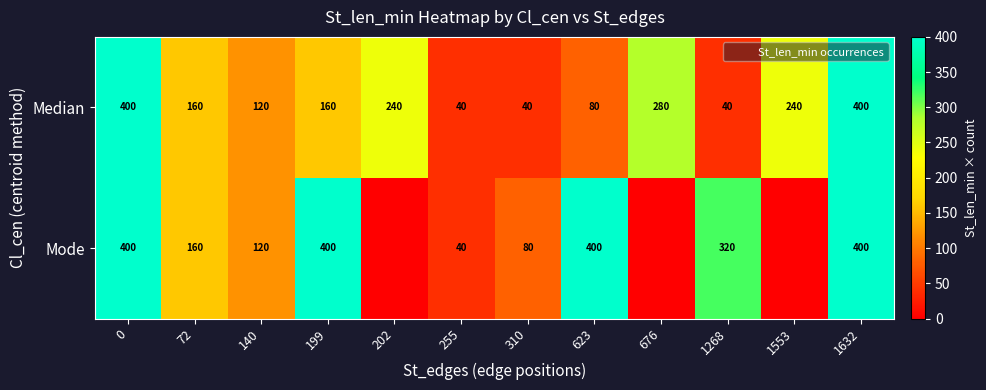

What is the total value across all series at 255?

80